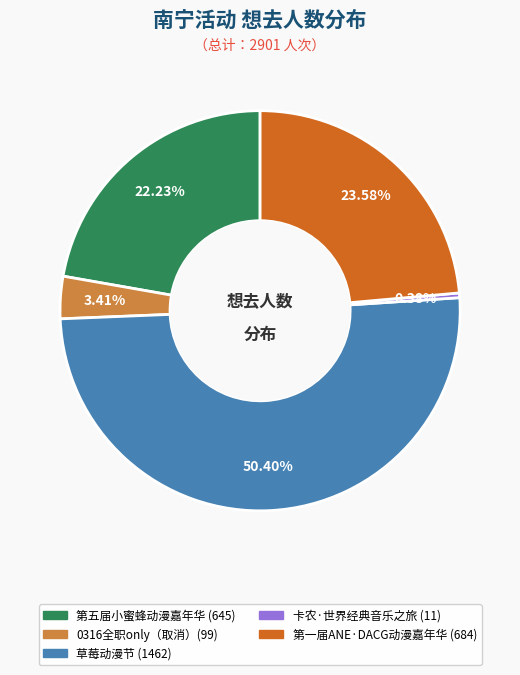

Is there a majority slice in this chart?

Yes